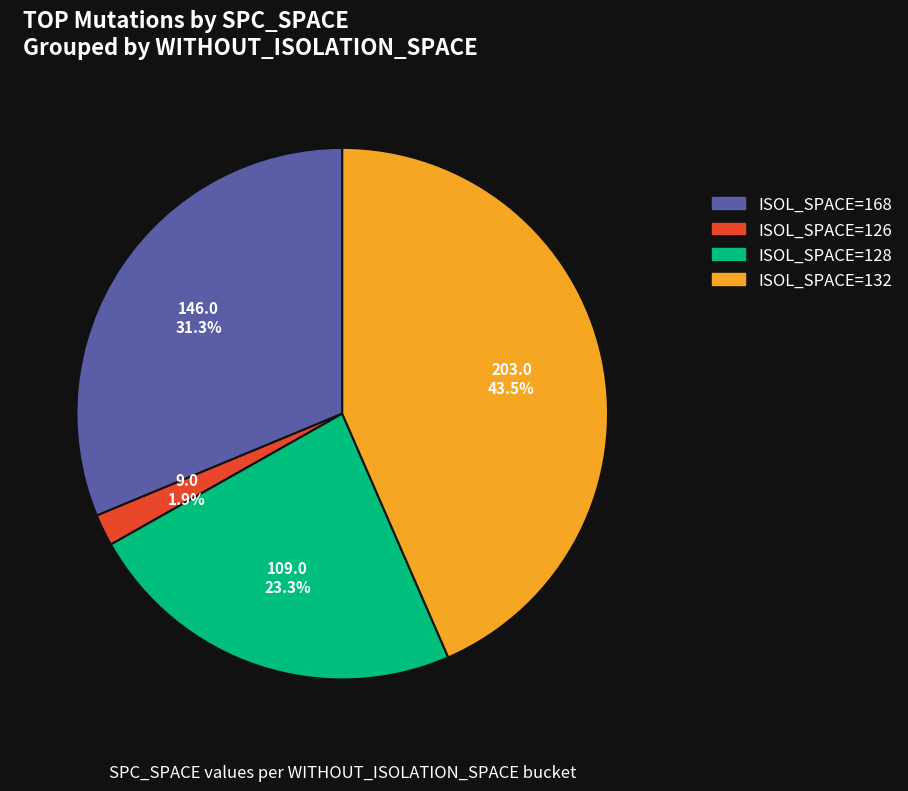

What is the largest slice in the pie chart?

ISOL_SPACE=132